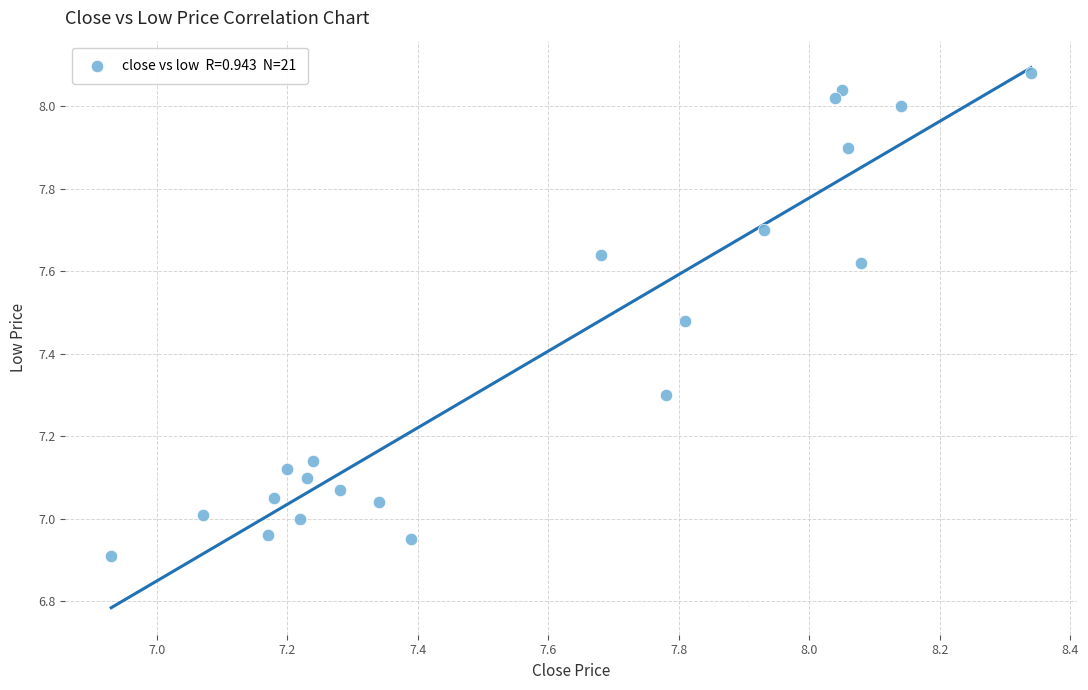

What is the range of X values (max minus min)?

1.4